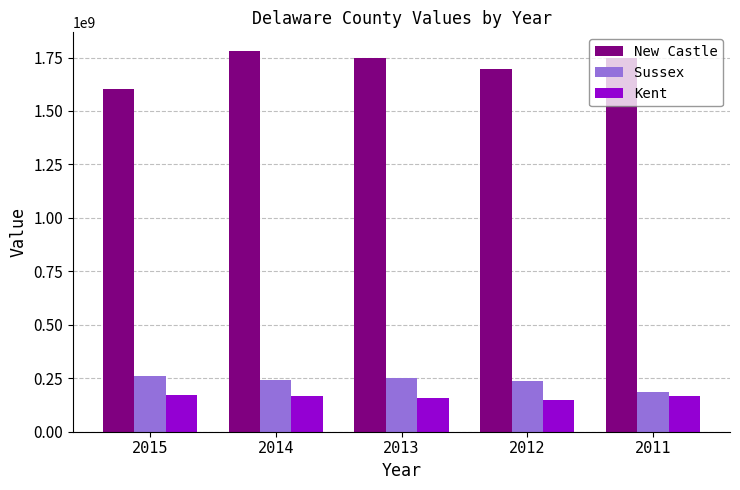

Which series has the widest spread of values?

New Castle